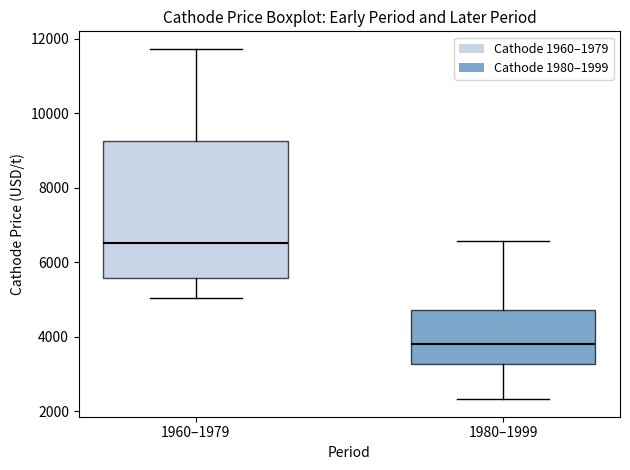

Reading left to right, read every box against the y-axis: the position of its median line, the range the box covers, and the ends of its whiskers. The values are not printed on the chart, so give them approximately, as read against the axis.

1960–1979: median 6600, box 5600 to 9200, whiskers 5000 to 11800
1980–1999: median 3800, box 3200 to 4800, whiskers 2400 to 6600